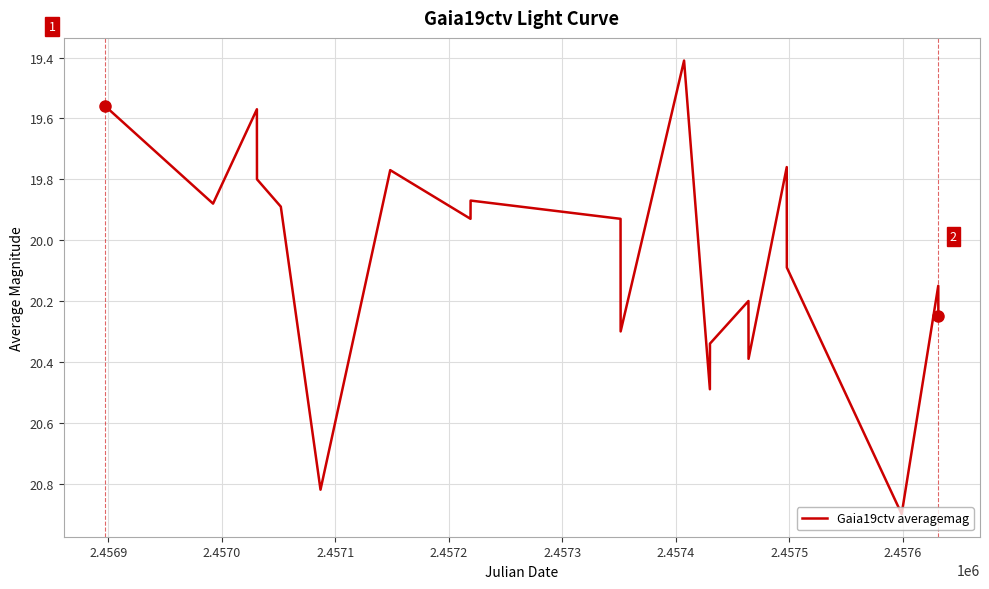

What is the difference between the maximum and minimum values?

1.5